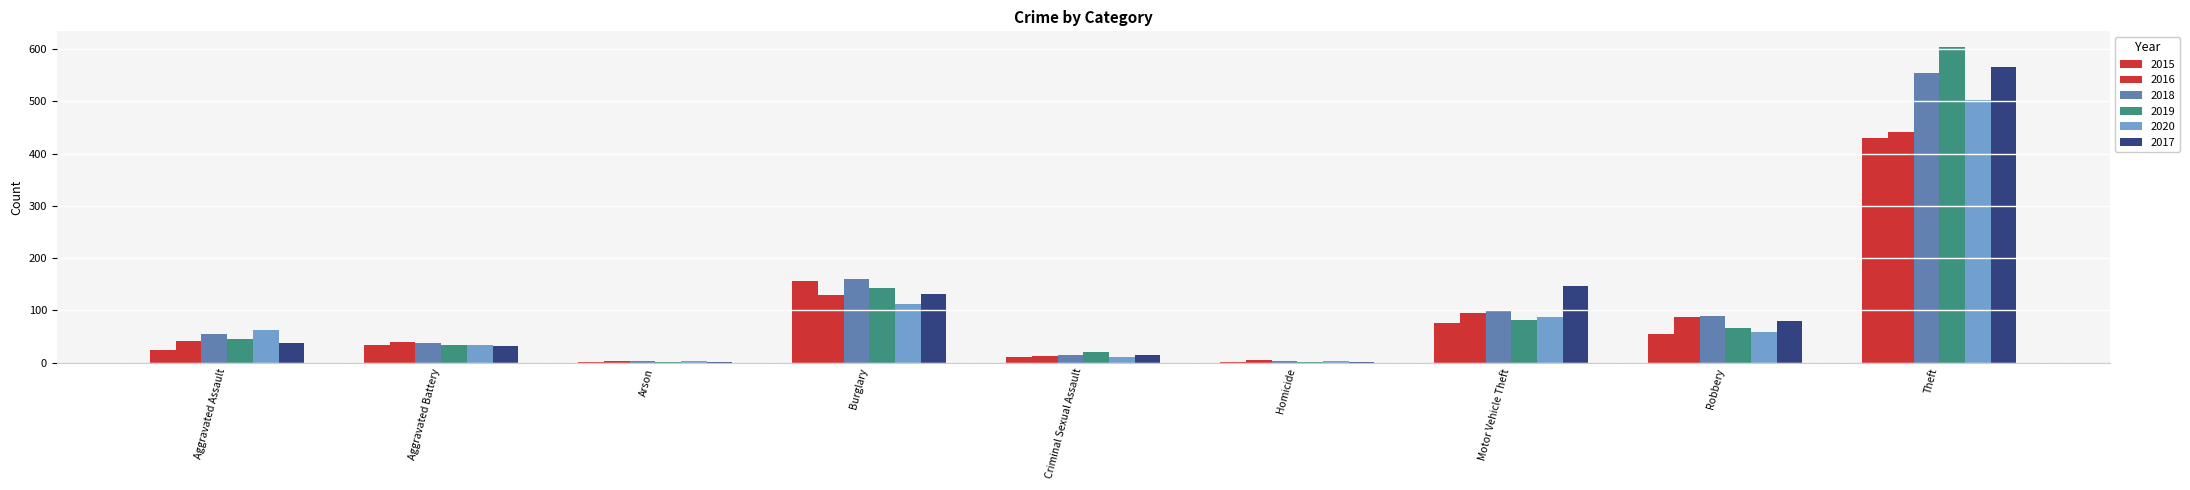

Are the bars horizontal?

No